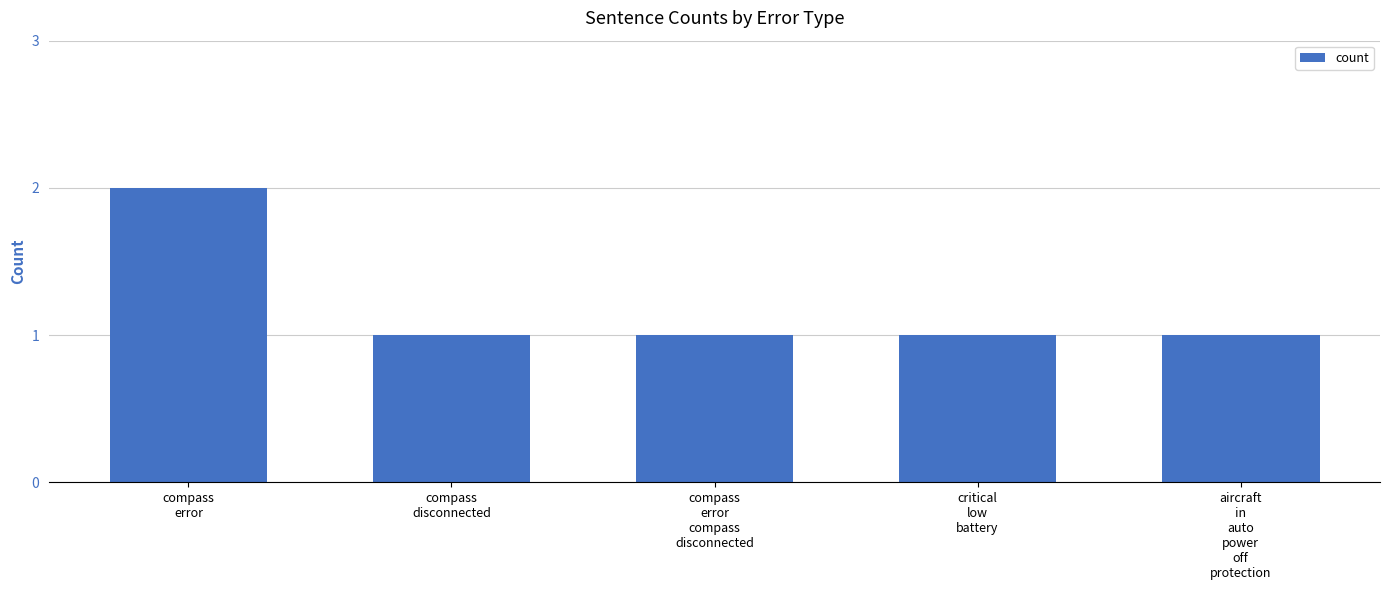

What is the value of the 3rd bar from the left?

1